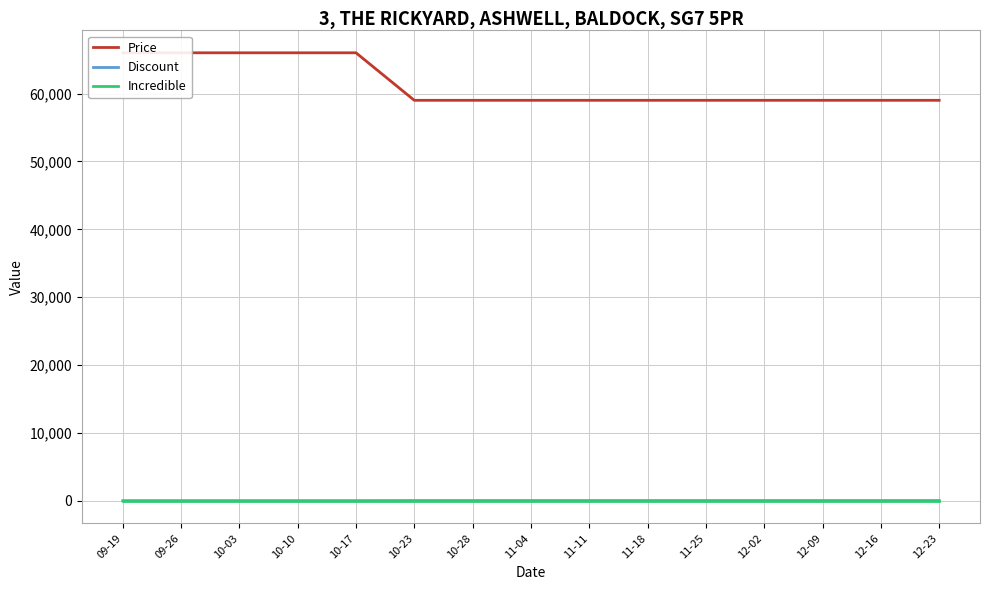

How many data points in Price are above 59000?

5